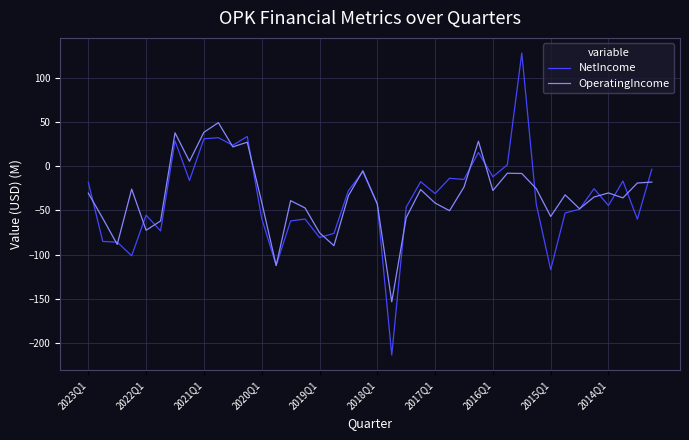

List the series in order of their peak value, lowest first.

OperatingIncome, NetIncome